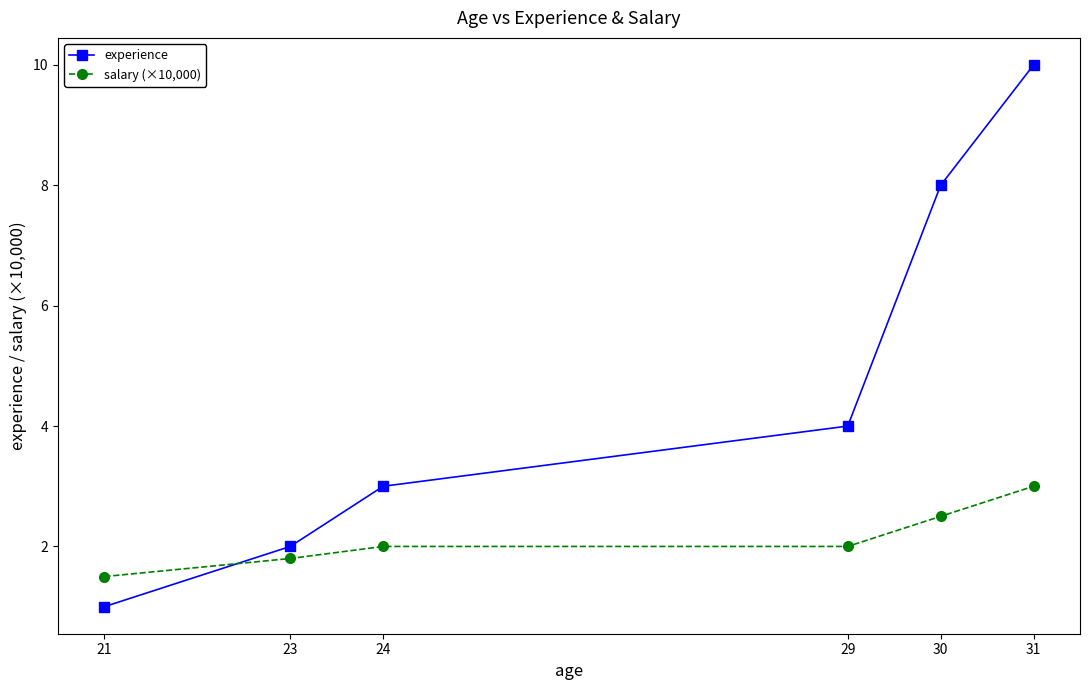

True or false: experience and salary (×10,000) intersect in this chart.

True